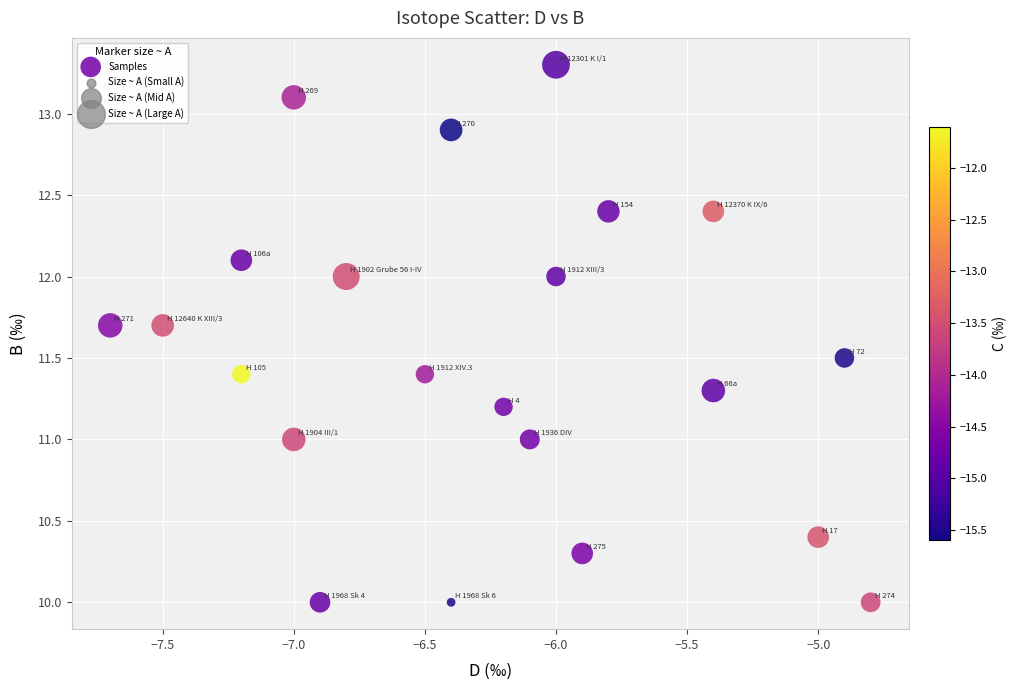

What is the range of Y values (max minus min)?

3.3